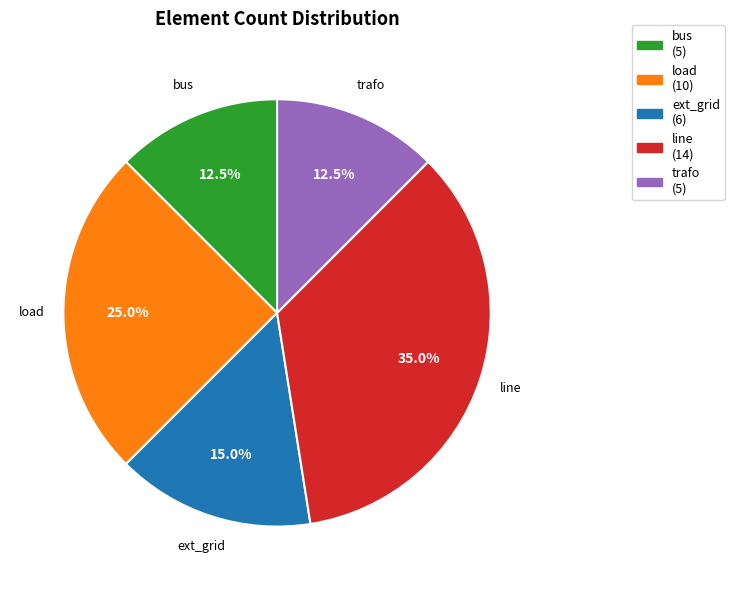

To the nearest percent, what is the difference between the bus and load slice percentages?

12%